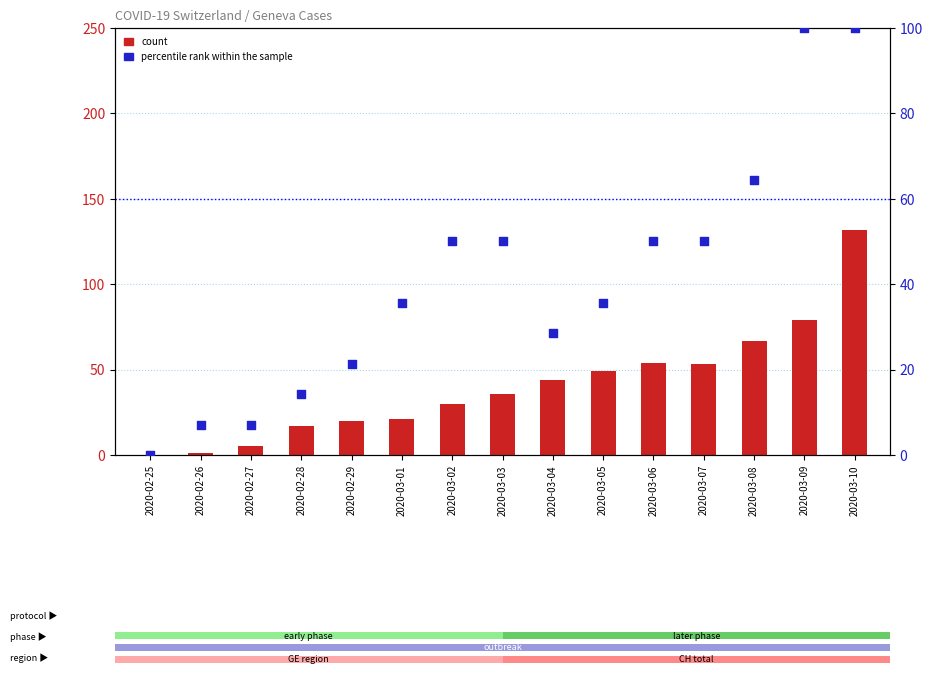

Is the value of count at 2020-03-05 greater than the value of percentile rank within the sample at 2020-03-06?

No